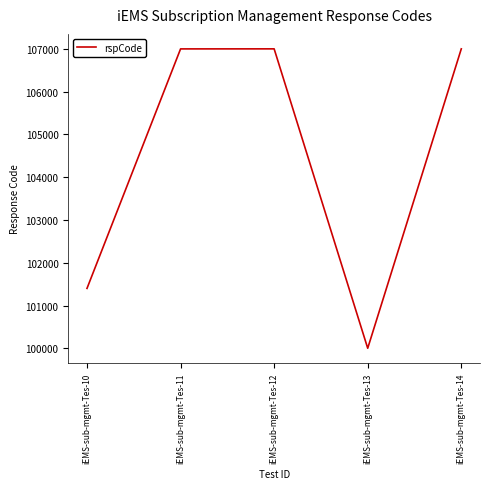

Count the number of data series in this chart.

1